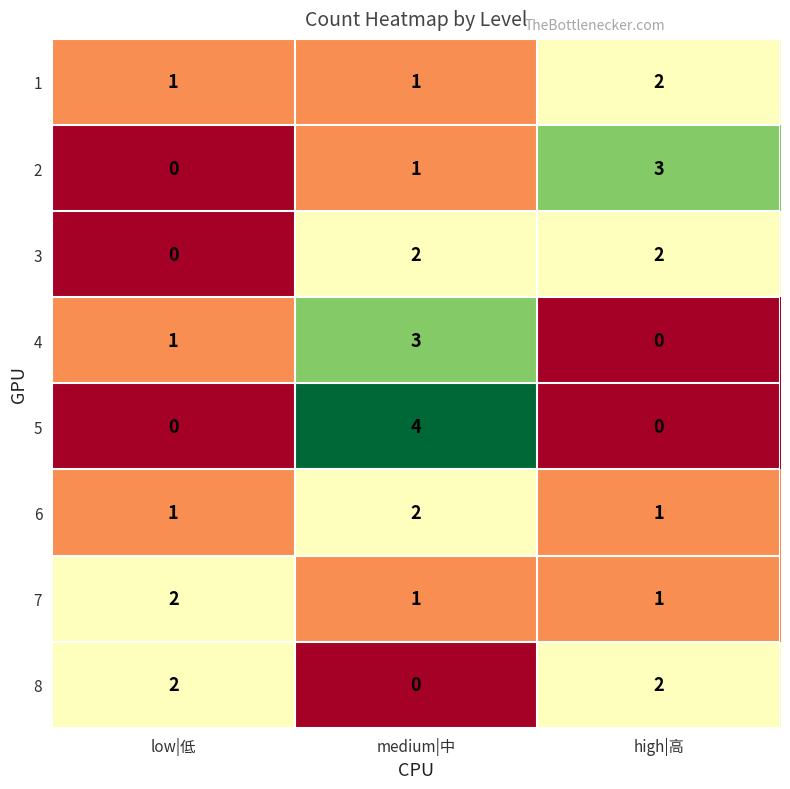

The 3 series shows 3 at high|高. True or false?

False